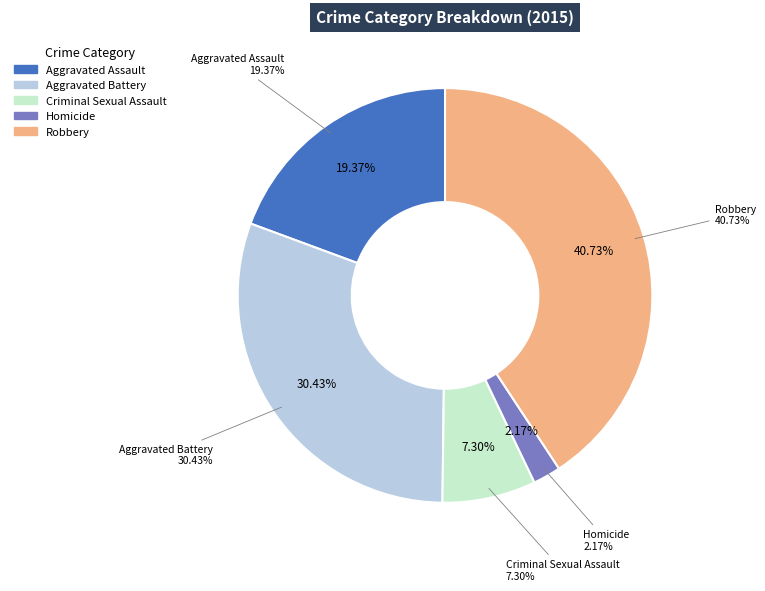

To the nearest percent, what is the difference between the largest and smallest slice percentages?

39%